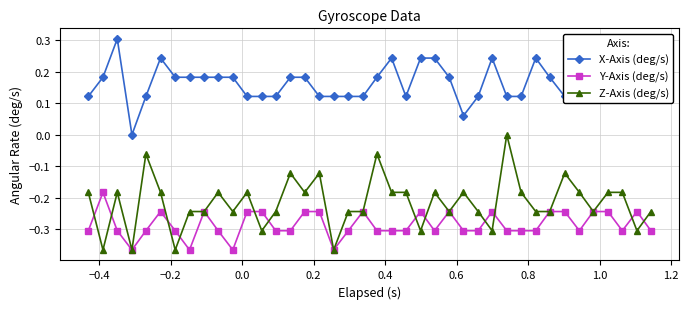

What is the value of the Y-Axis (deg/s) point at the 5th from the left?

-0.3